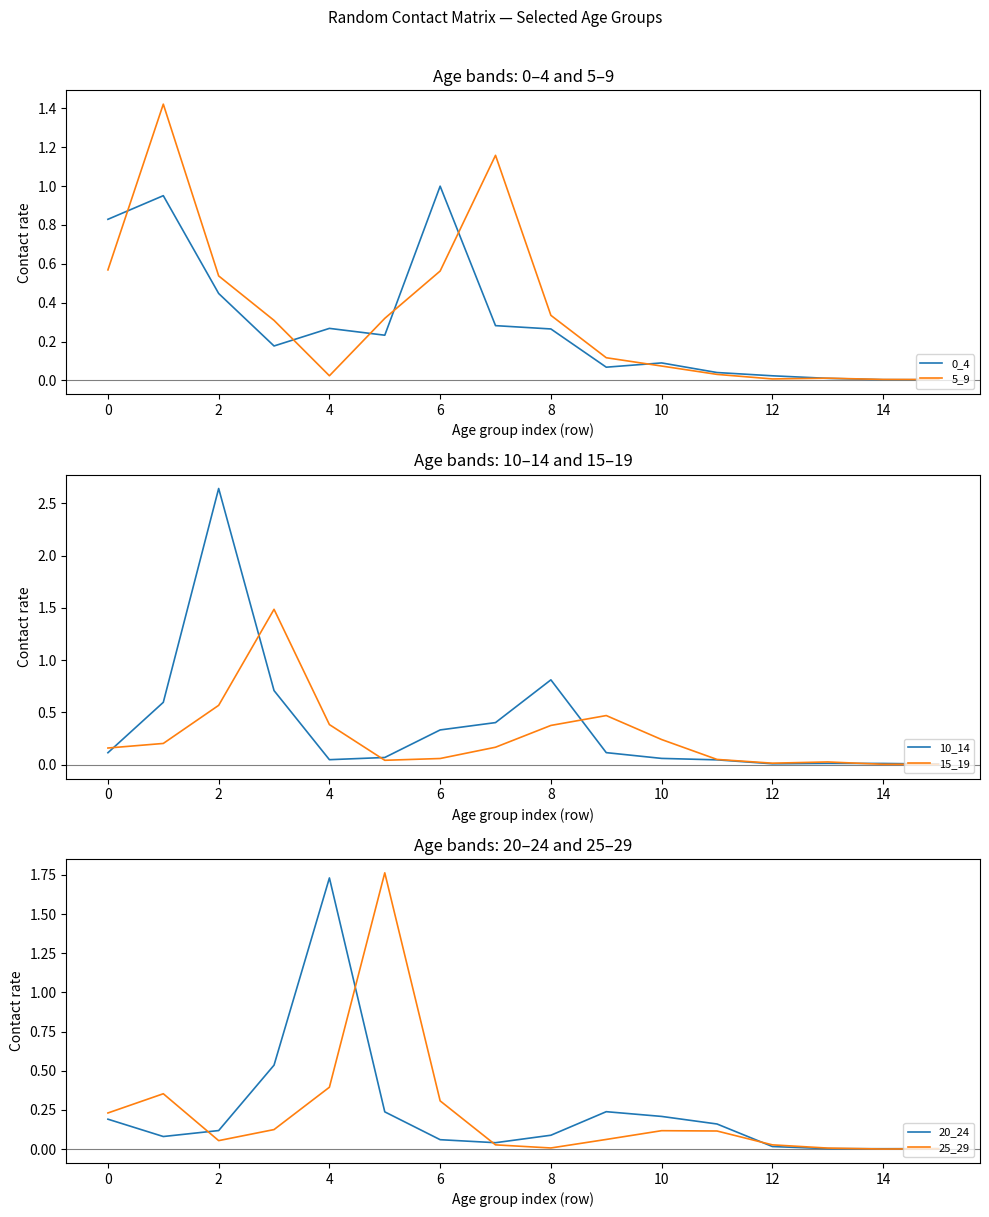

Which series has the widest spread of values?

10_14